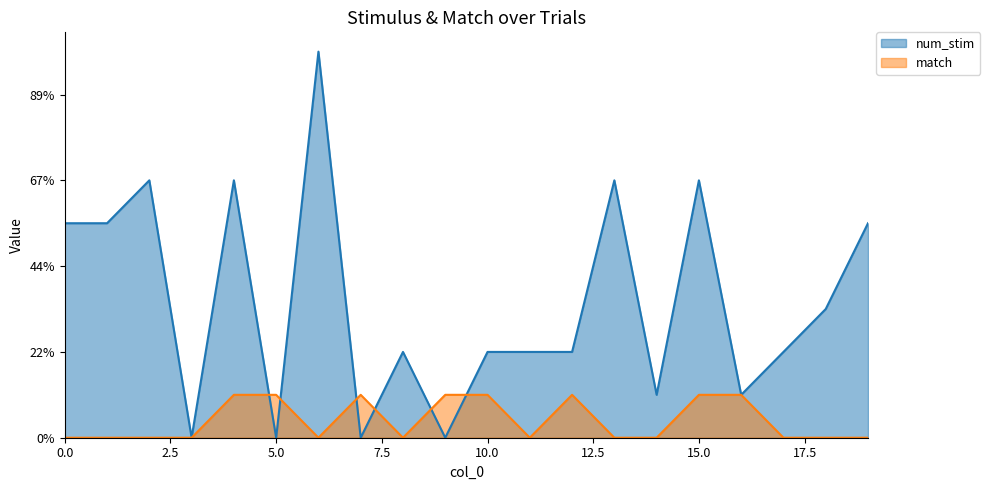

Which label corresponds to the largest value in the chart?

6